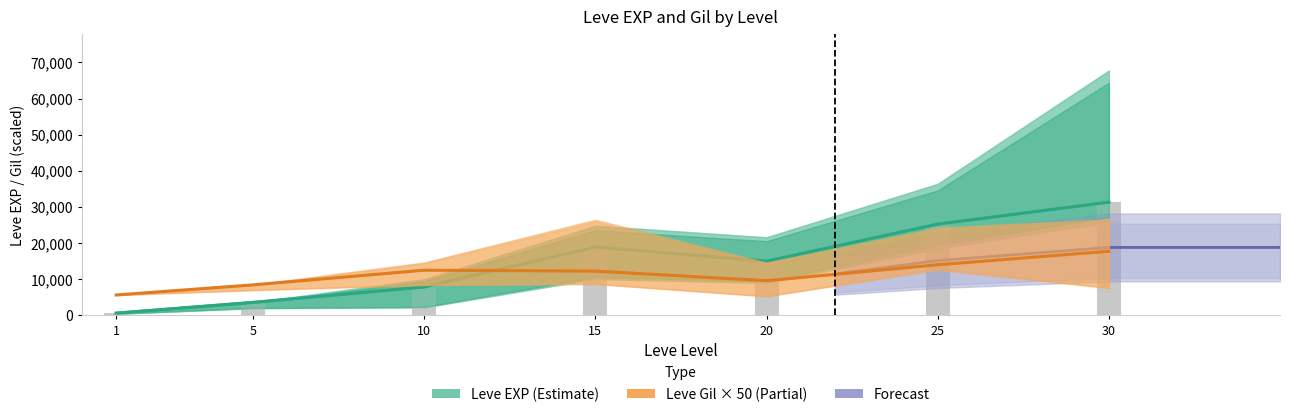

What is the greatest value displayed?

31330